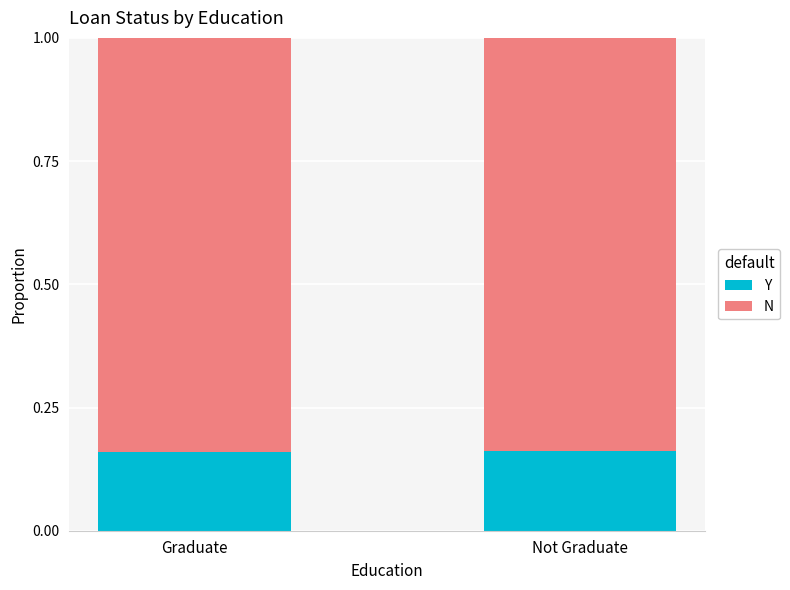

What is the total value across all series at Not Graduate?

1.0